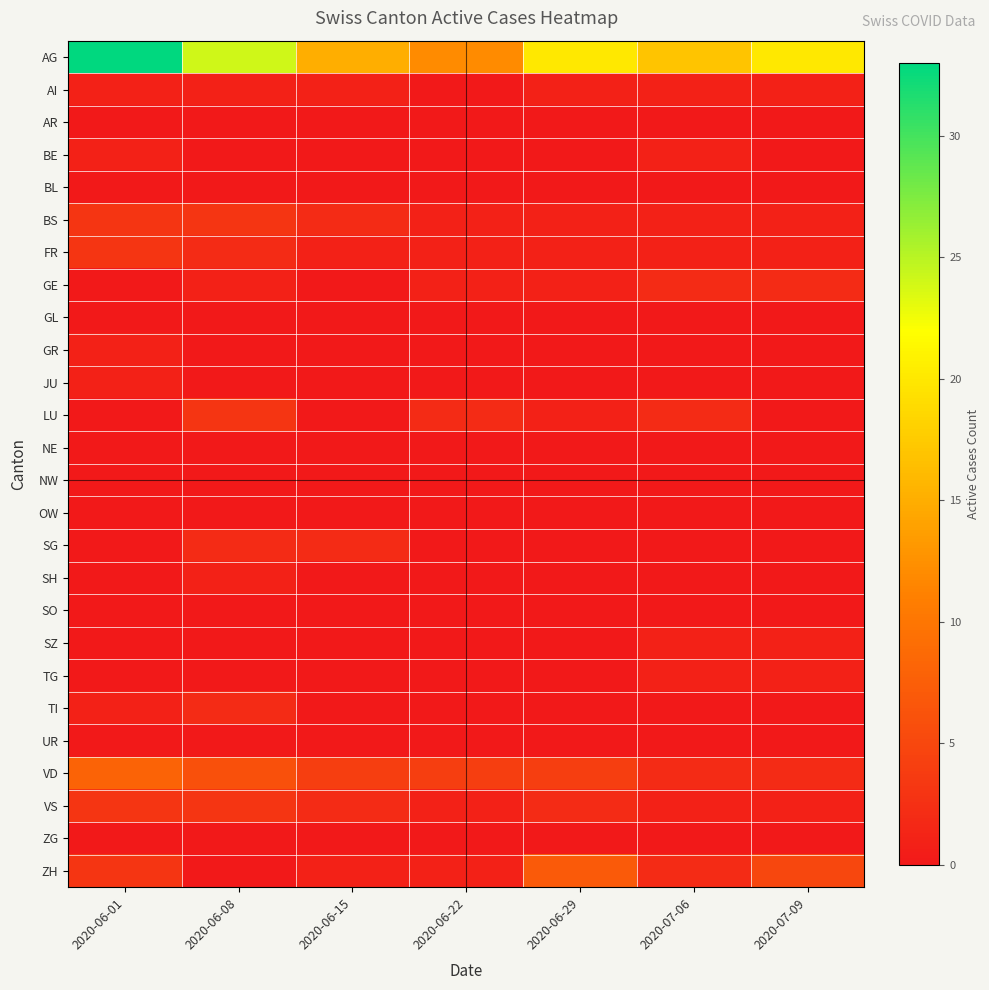

Which has a higher value, 2020-06-22 or 2020-06-15?

2020-06-15